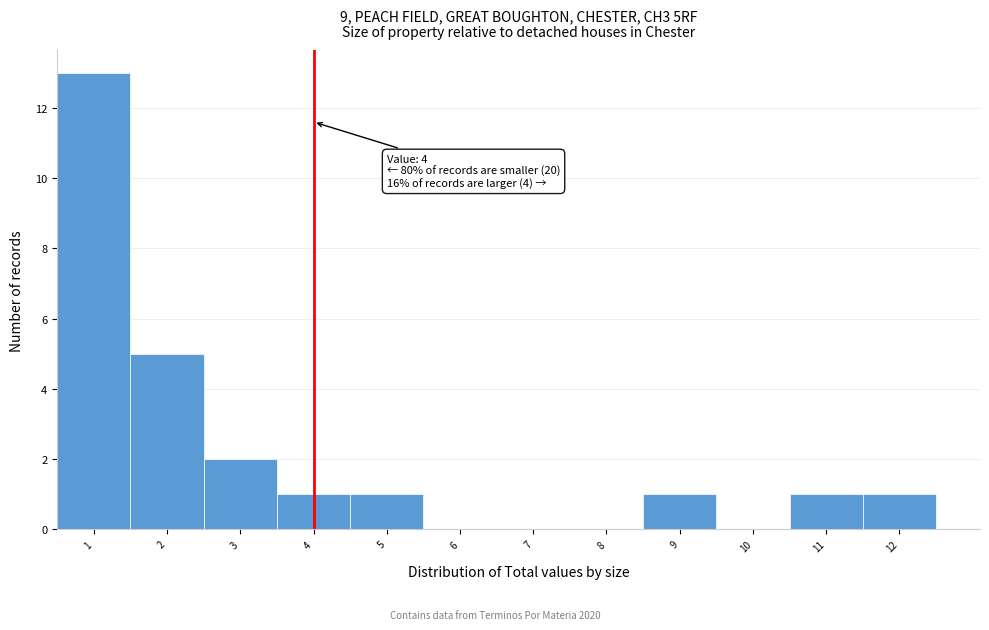

Which range on the x-axis has the tallest bar?

0.5 to 1.5